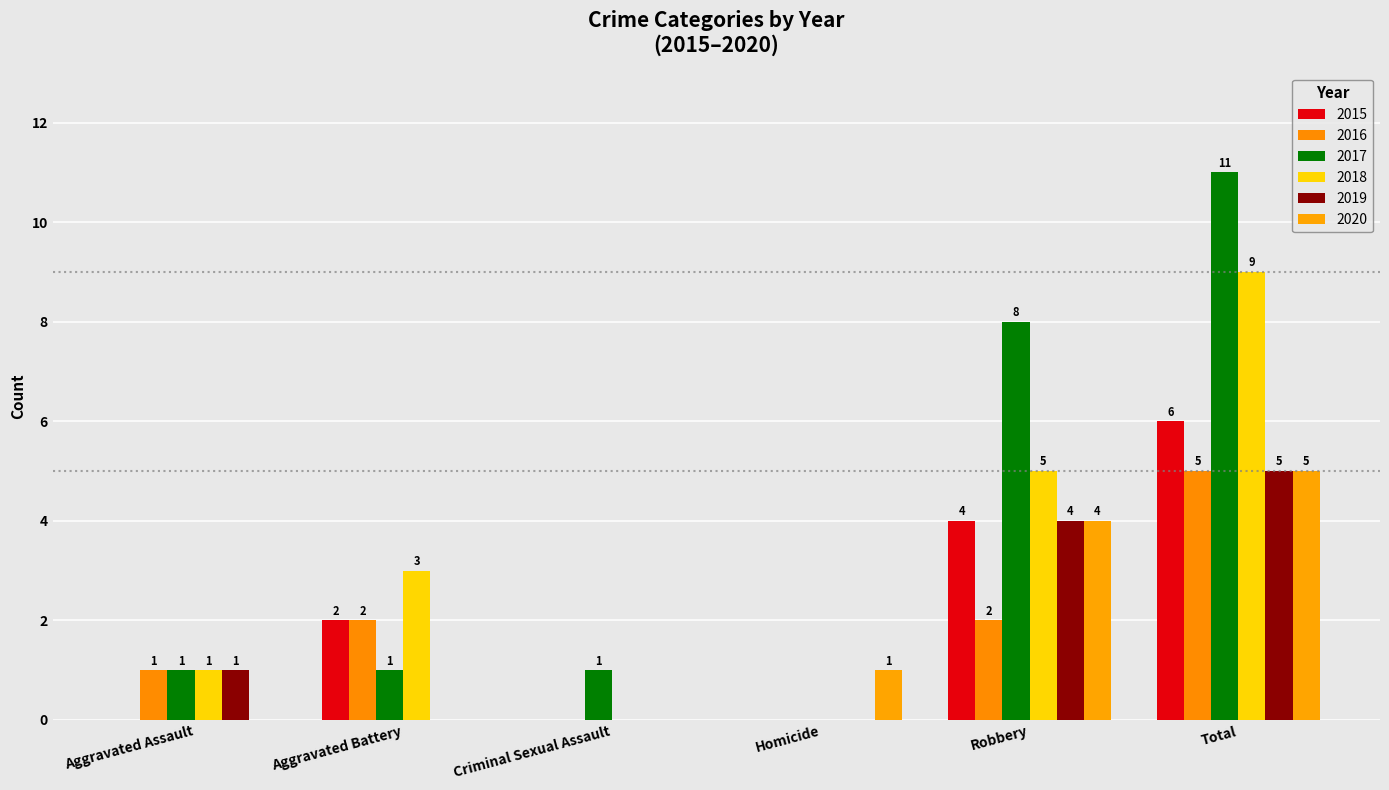

What is the difference between the 2018 values at Aggravated Assault and Total?

8